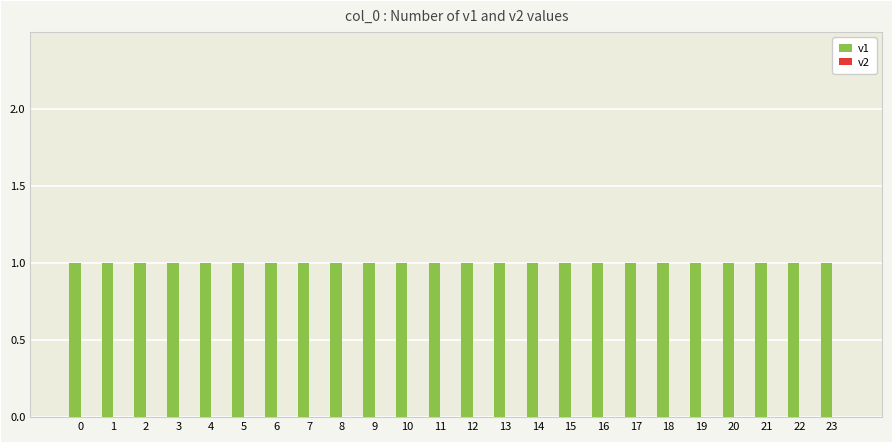

Between 13 and 16, which is larger?

13